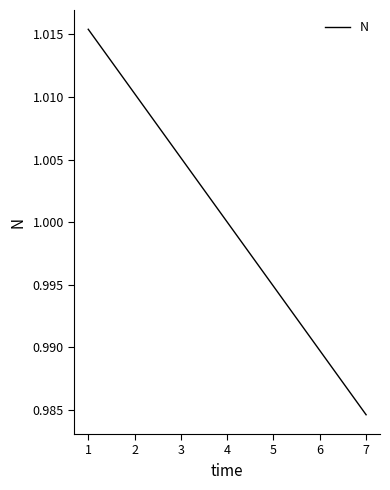

Does the chart have visible grid lines?

No